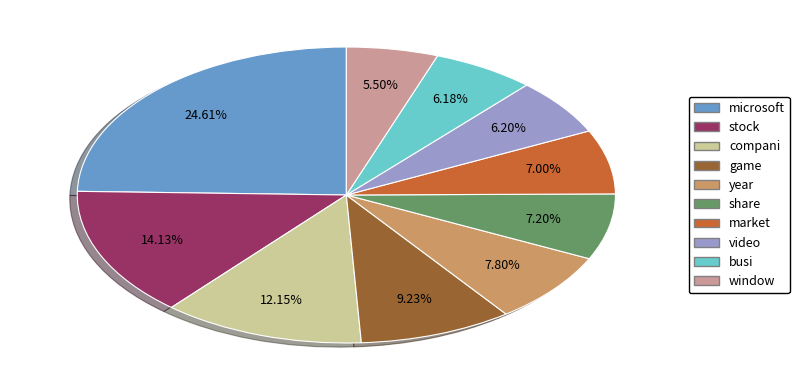

Count the number of slices in the pie.

10